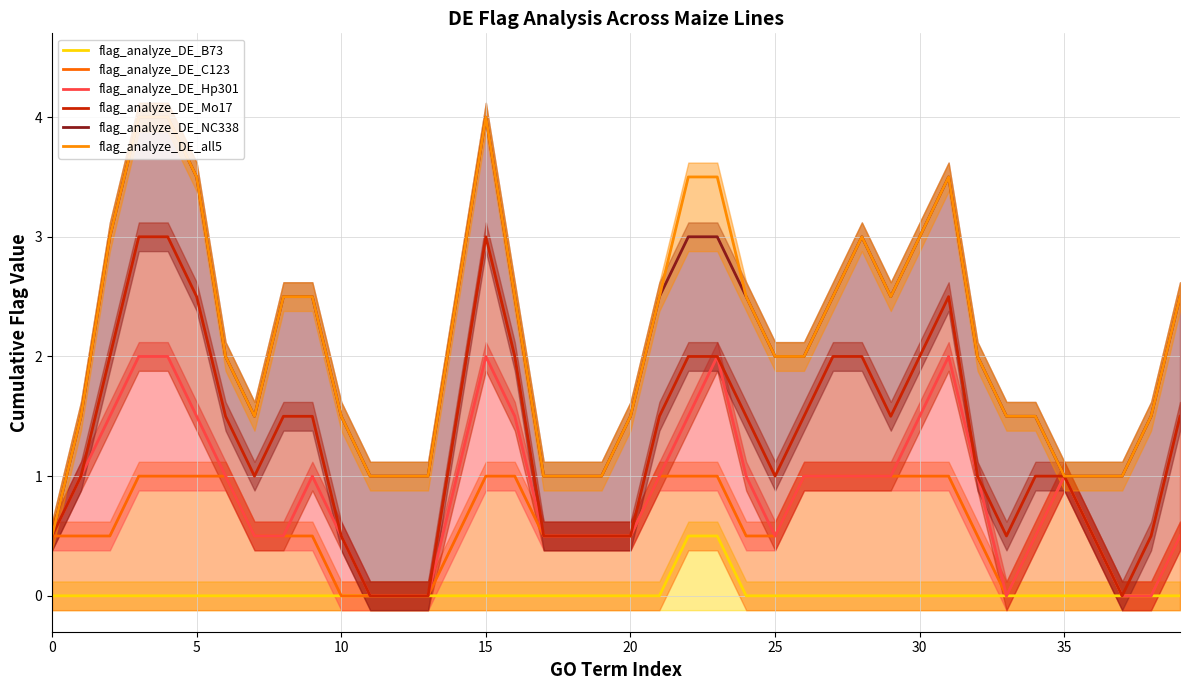

Which category has the lowest value in the flag_analyze_DE_Hp301 series?

11